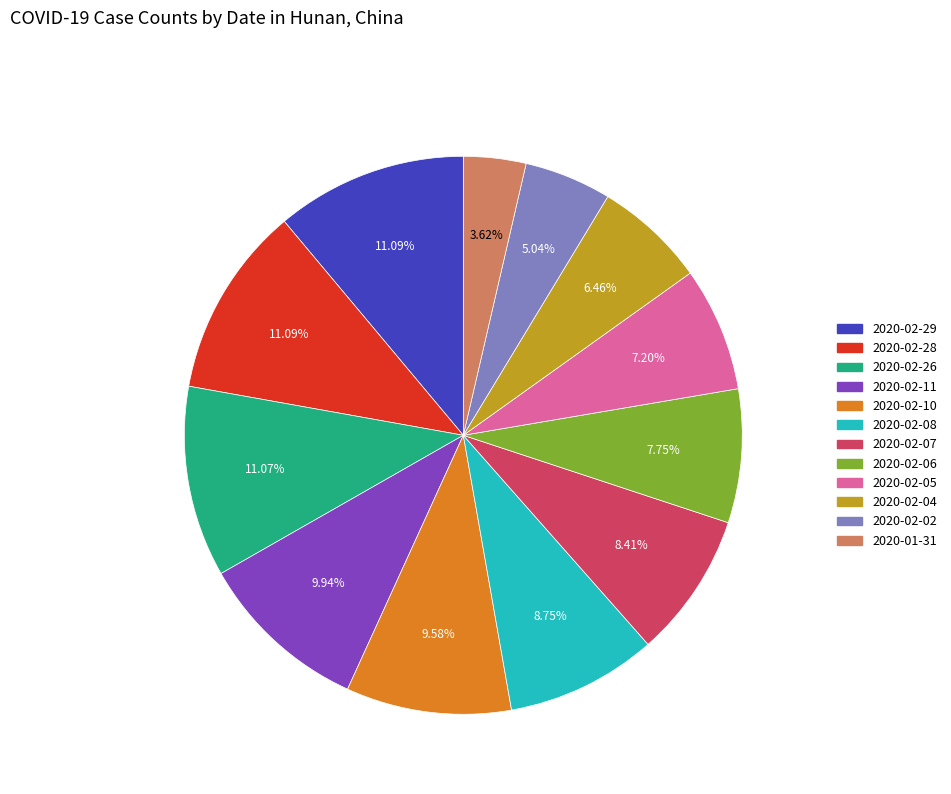

Combined, do 2020-02-08 and 2020-02-11 account for over 50%?

No